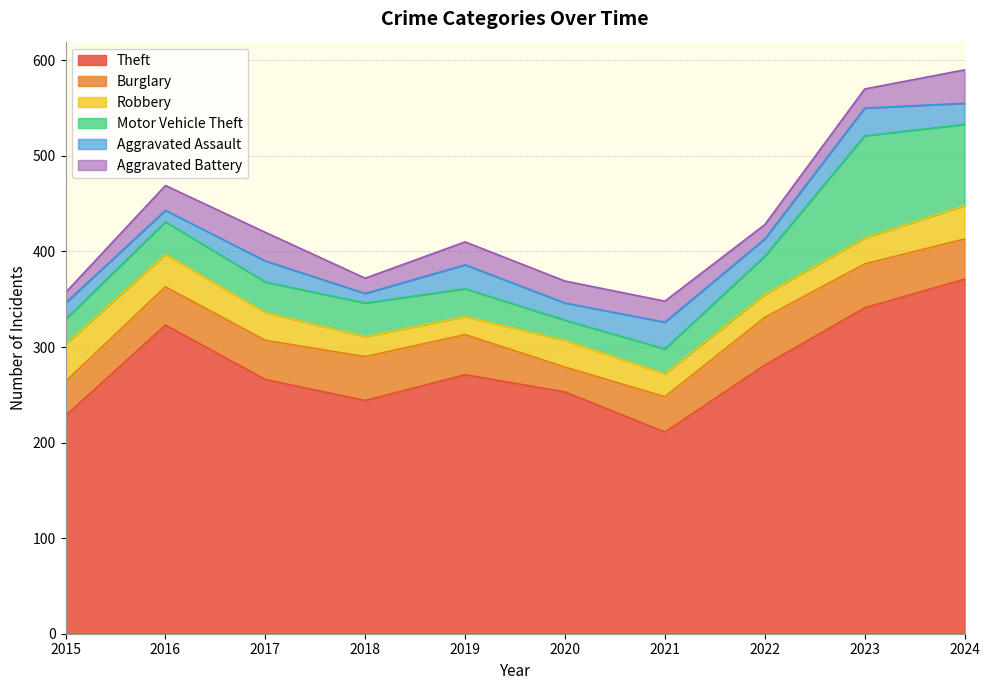

Reading left to right, transcribe all the data shown in this chart.

Theft: 2015=228	2016=323	2017=266	2018=244	2019=271	2020=253	2021=211	2022=281	2023=341	2024=371
Burglary: 2015=36	2016=40	2017=41	2018=46	2019=42	2020=26	2021=37	2022=50	2023=46	2024=42
Robbery: 2015=39	2016=34	2017=29	2018=21	2019=19	2020=28	2021=24	2022=24	2023=27	2024=35
Motor Vehicle Theft: 2015=26	2016=34	2017=32	2018=35	2019=29	2020=21	2021=26	2022=40	2023=107	2024=85
Aggravated Assault: 2015=17	2016=12	2017=22	2018=10	2019=25	2020=18	2021=28	2022=18	2023=29	2024=22
Aggravated Battery: 2015=11	2016=26	2017=30	2018=16	2019=24	2020=23	2021=22	2022=15	2023=20	2024=35